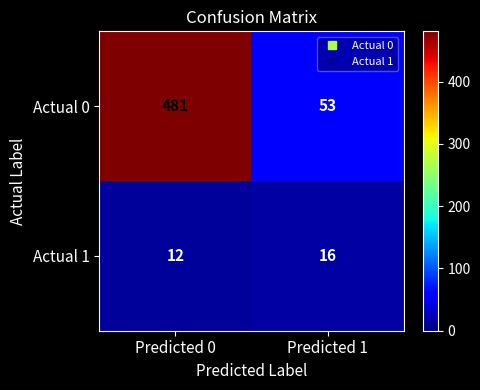

What is the approximate value of Actual 1 at Predicted 0?

12